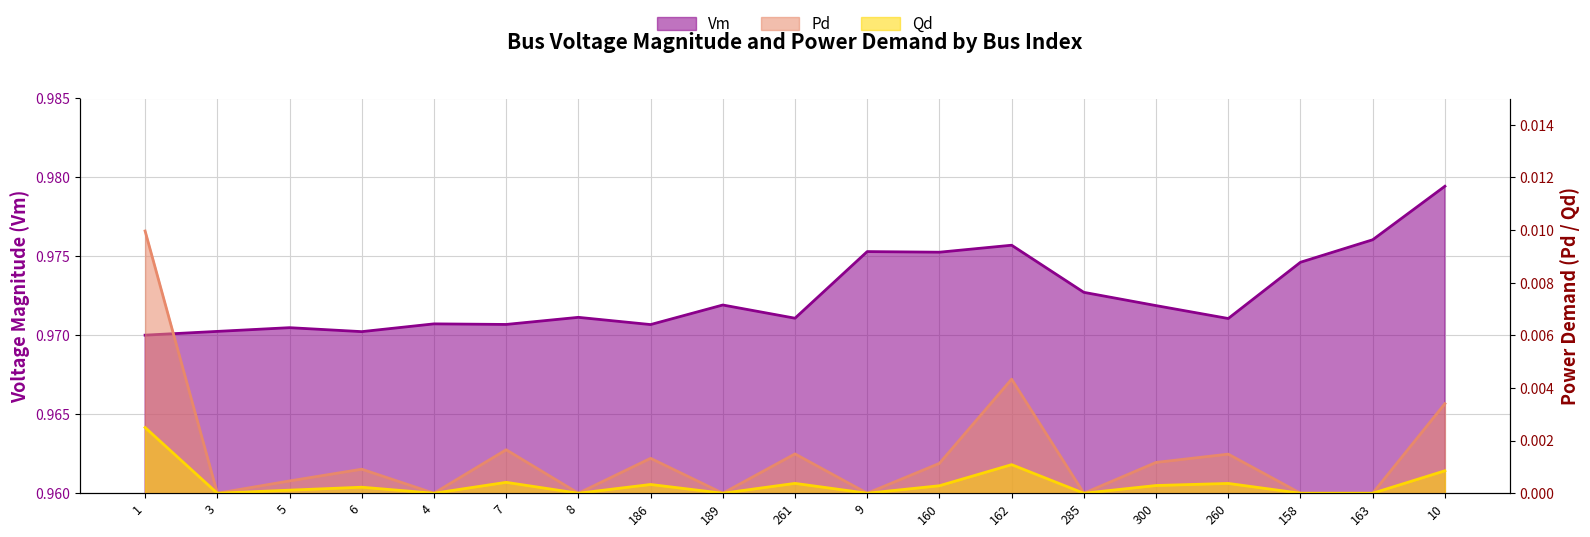

List the series in order of their peak value, lowest first.

Qd, Pd, Vm